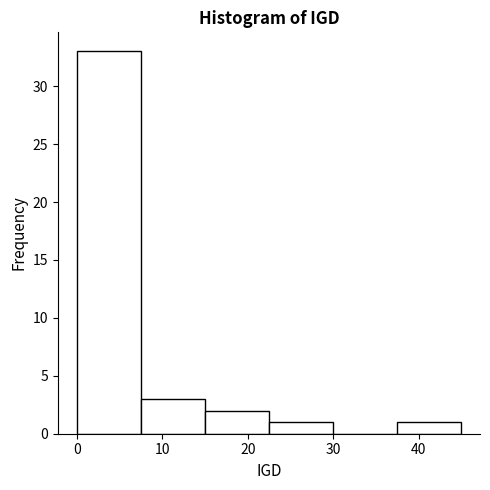

How tall is the bar that spans 15 to 22 on the x-axis? Neither the bar edges nor the heights are printed on the chart, so give them approximately, as read against the axes.

2